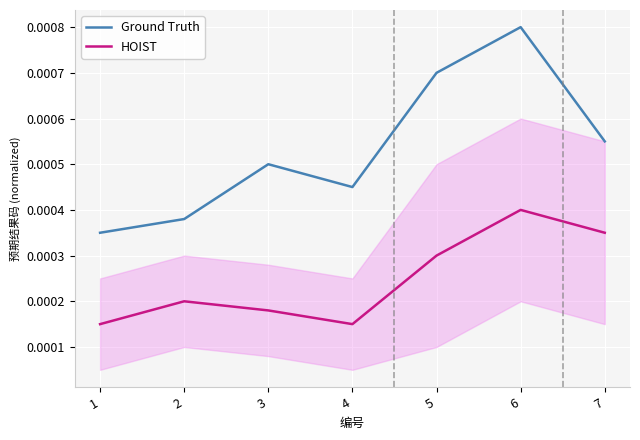

Rank the categories by HOIST value from lowest to highest.

1, 4, 3, 2, 5, 7, 6